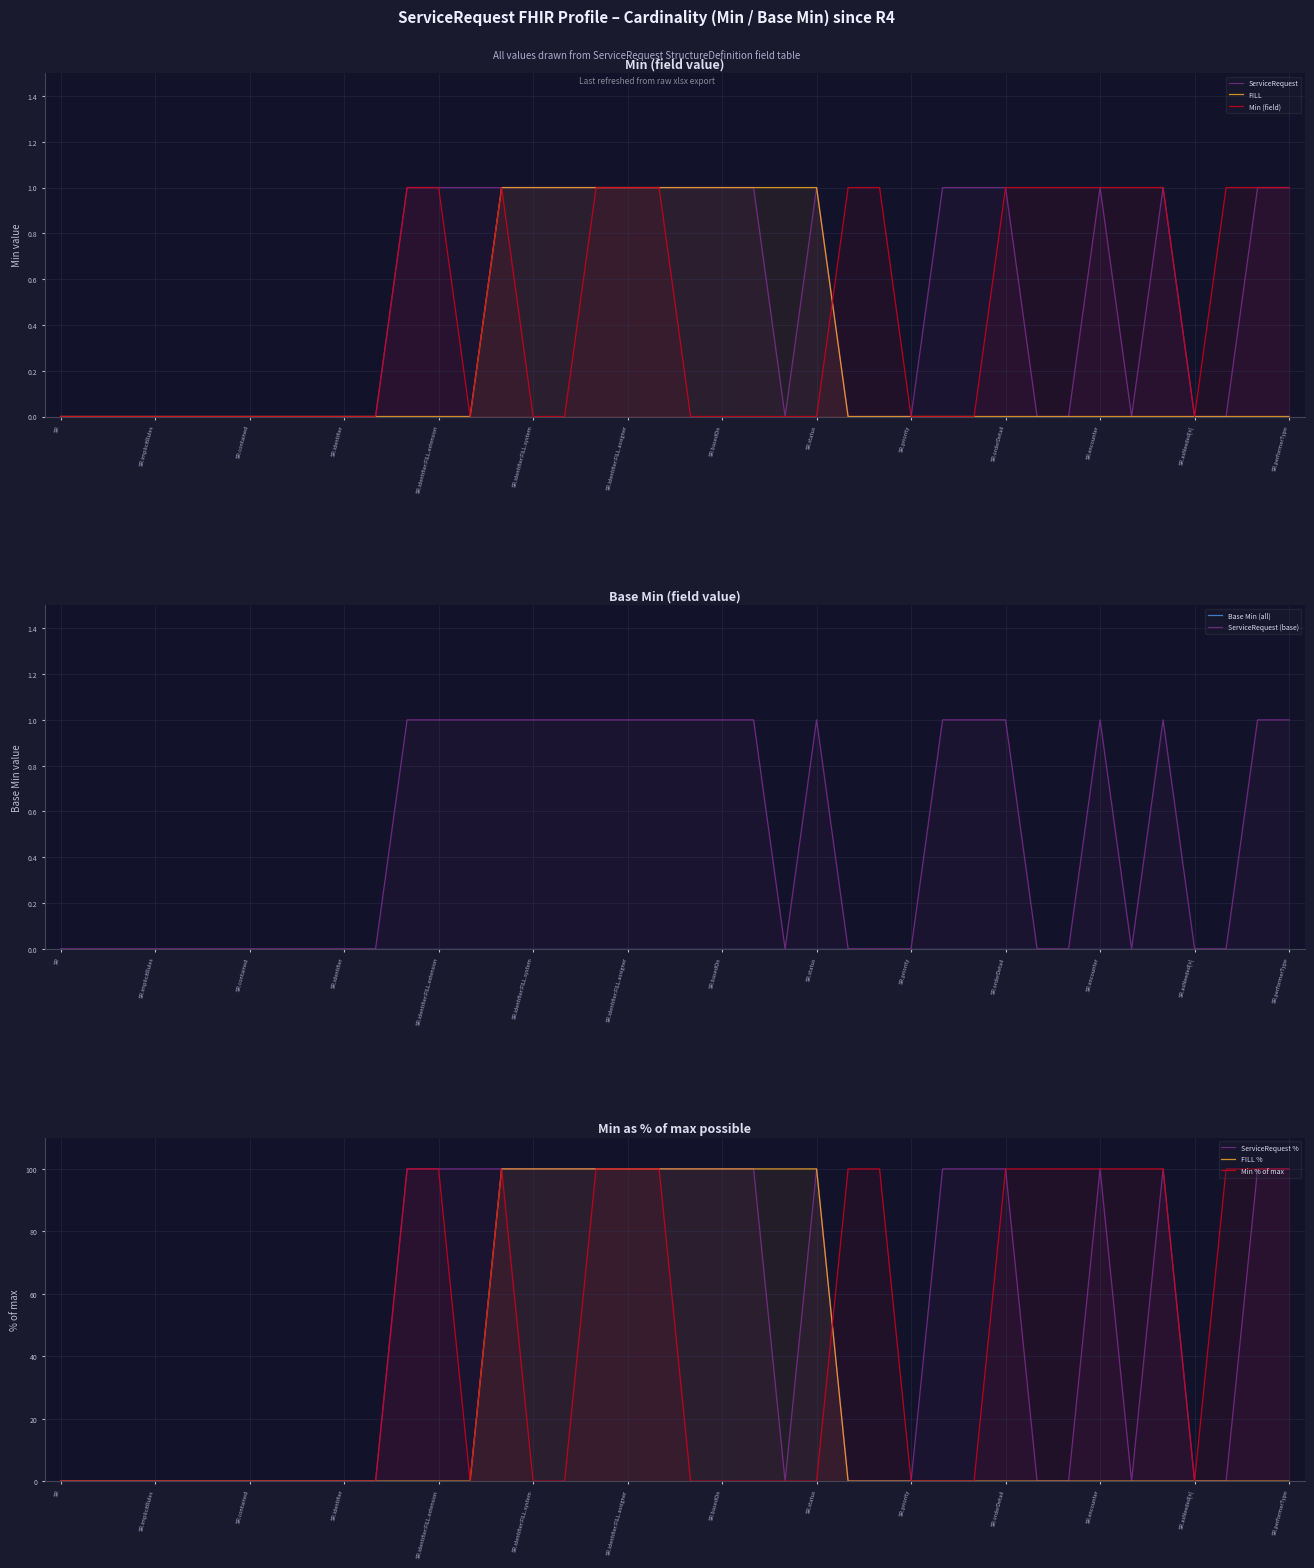

Reading left to right, what are all the values shown in this chart?

ServiceRequest: 0	0	0	0	0	0	0	0	0	0	0	1	1	1	1	1	1	1	1	1	1	1	1	0	1	0	0	0	1	1	1	0	0	1	0	1	0	0	1	1
FILL: 0	0	0	0	0	0	0	0	0	0	0	0	0	0	1	1	1	1	1	1	1	1	1	1	1	0	0	0	0	0	0	0	0	0	0	0	0	0	0	0
Min (field): 0	0	0	0	0	0	0	0	0	0	0	100	100	0	100	0	0	100	100	100	0	0	0	0	0	100	100	0	0	0	100	100	100	100	100	100	0	100	100	100